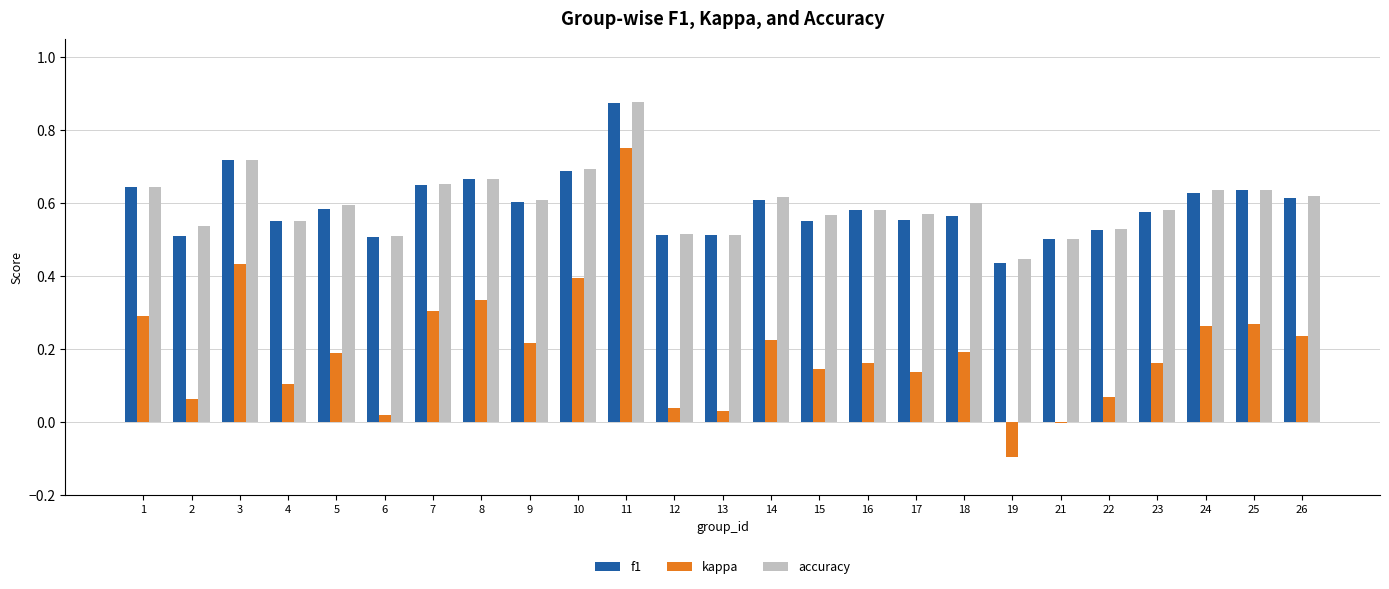

How many categories are shown in the chart?

25